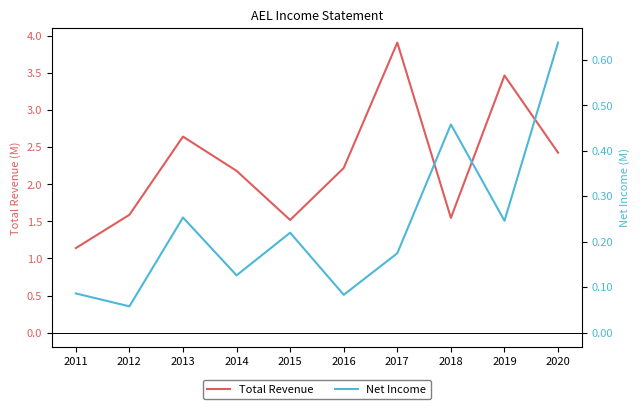

Where is the first local maximum for Total Revenue?

2013